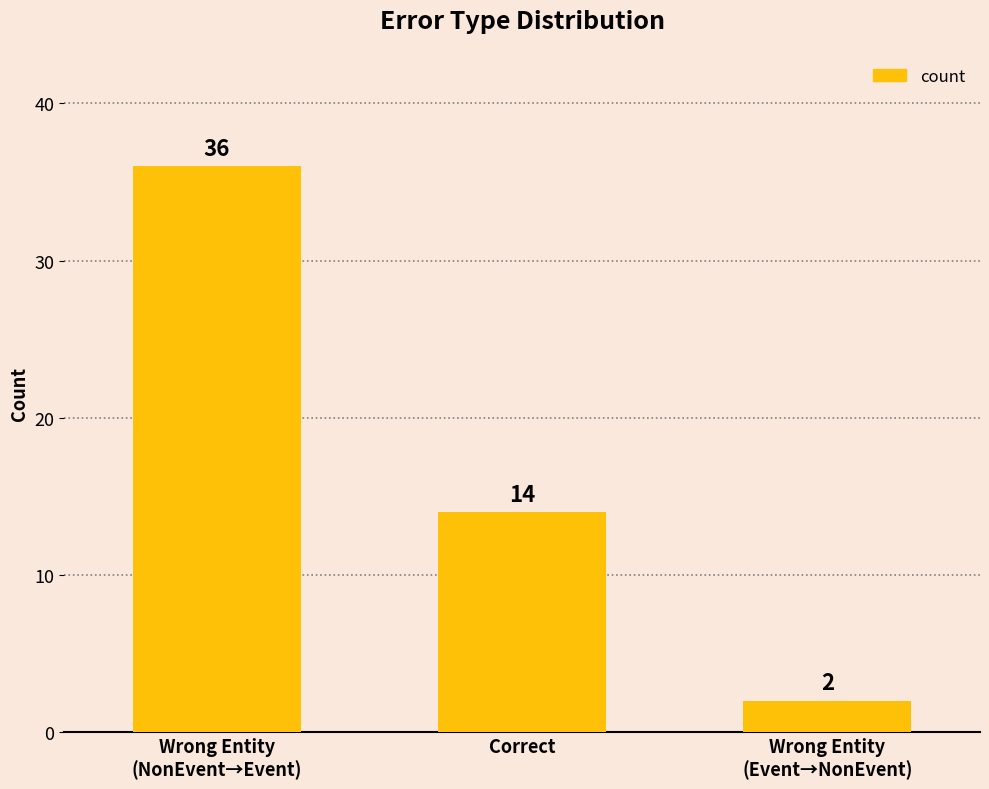

What position from the right is Wrong Entity
(NonEvent→Event)?

3